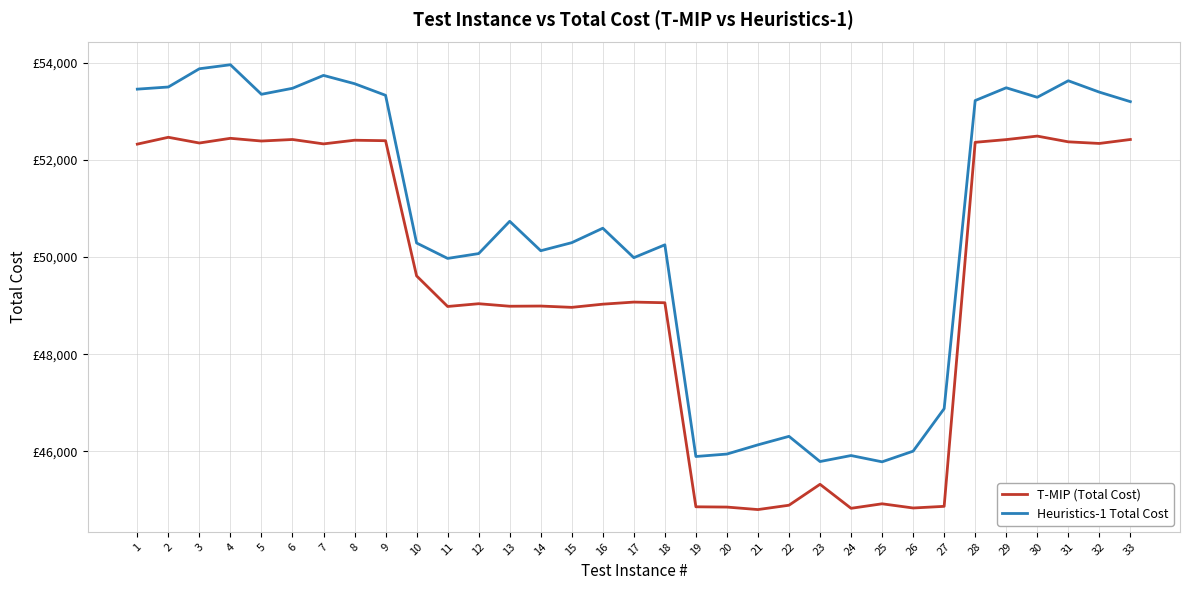

Is this an area chart (filled region under the line)?

No